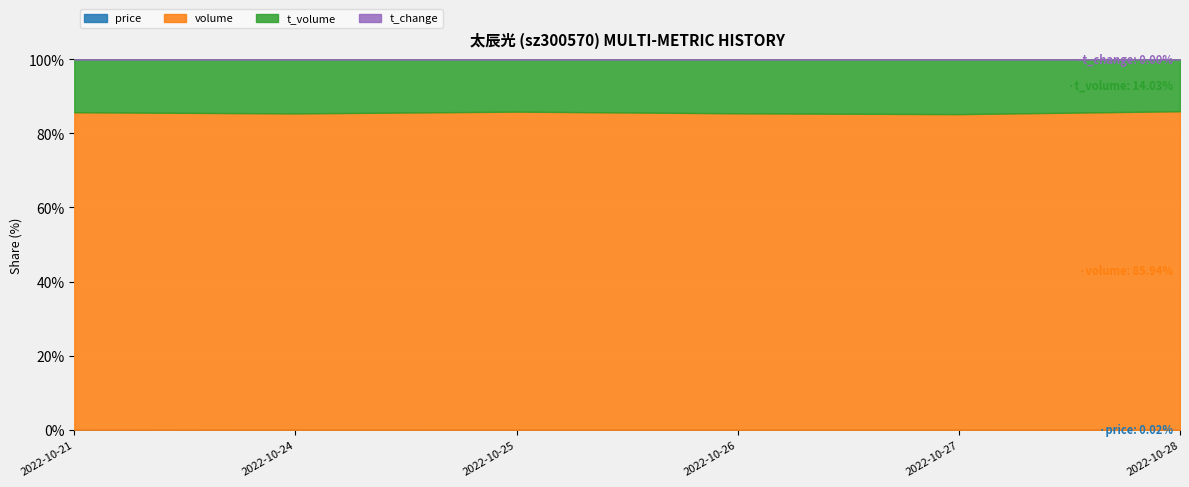

The value of volume at 2022-10-21 is 27963.0. True or false?

True